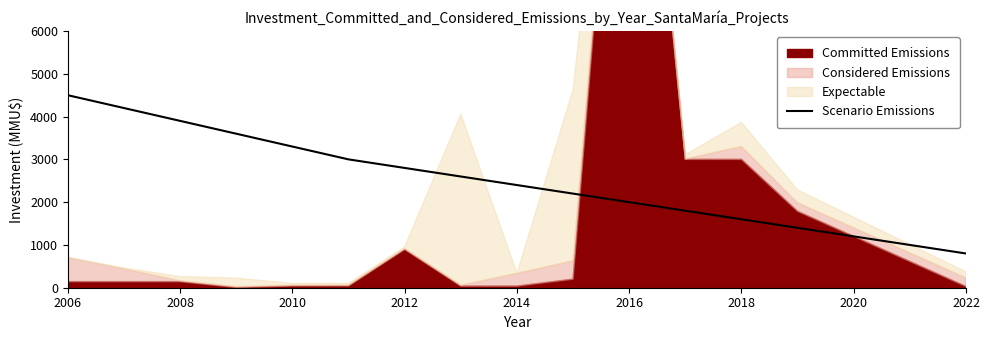

At which label does Scenario Emissions reach its minimum?

2022